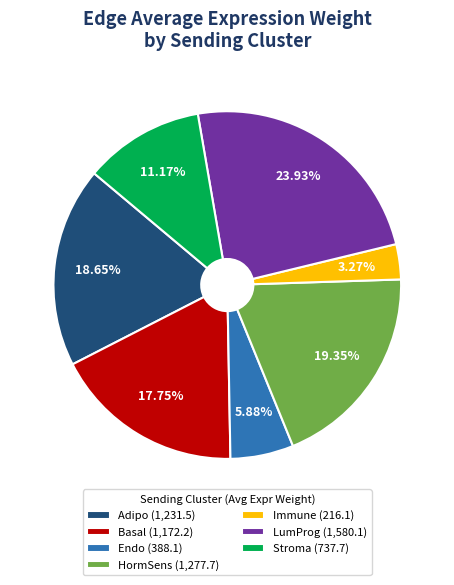

Is Stroma the majority of the pie?

No